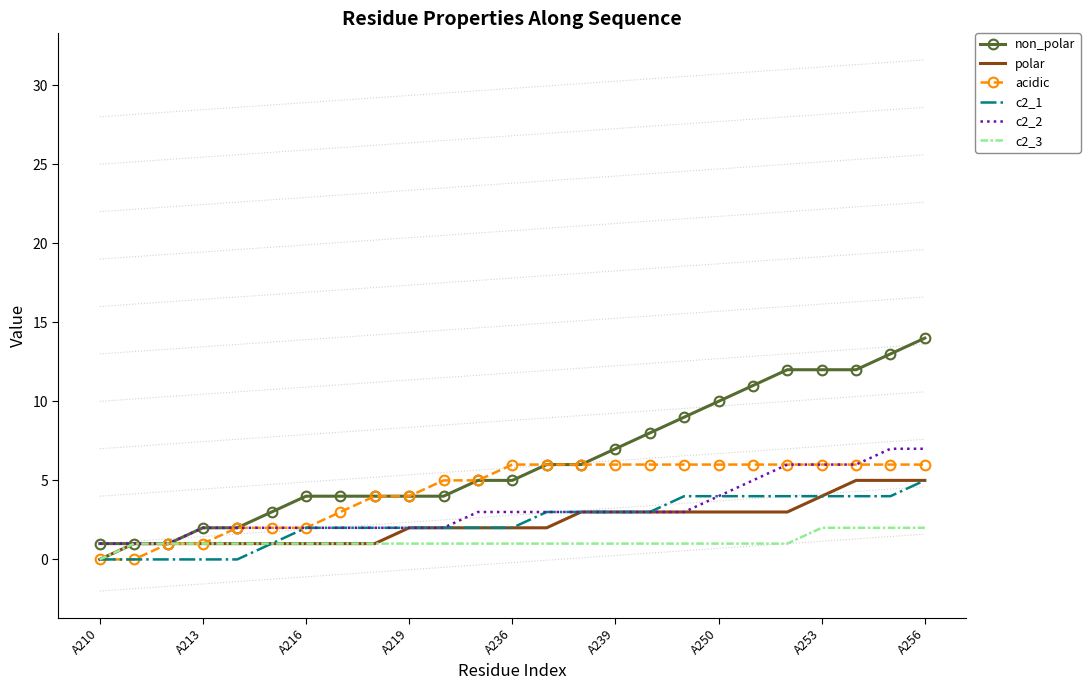

Which series has the widest spread of values?

non_polar